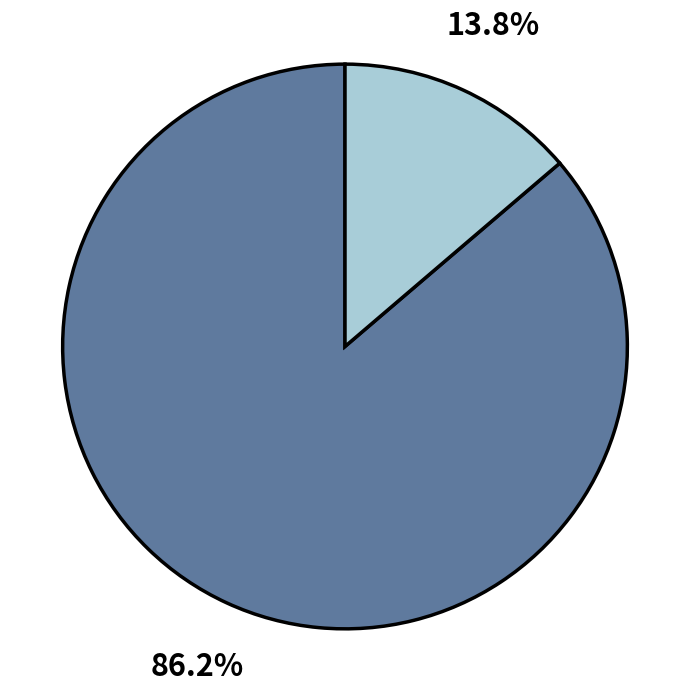

Is there a majority slice in this chart?

Yes